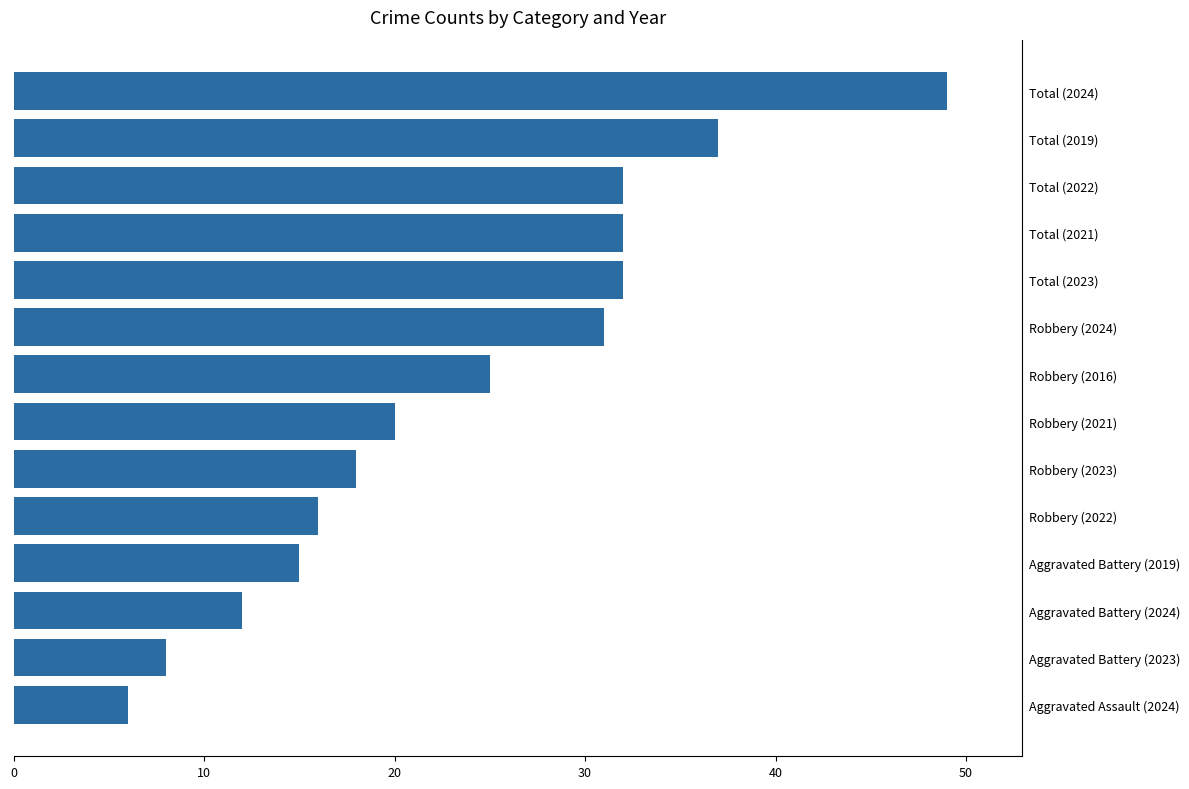

How many bars are there in total?

14